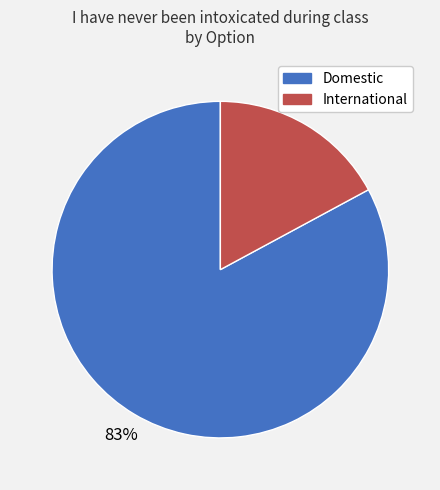

Which has a higher value, Domestic or International?

Domestic